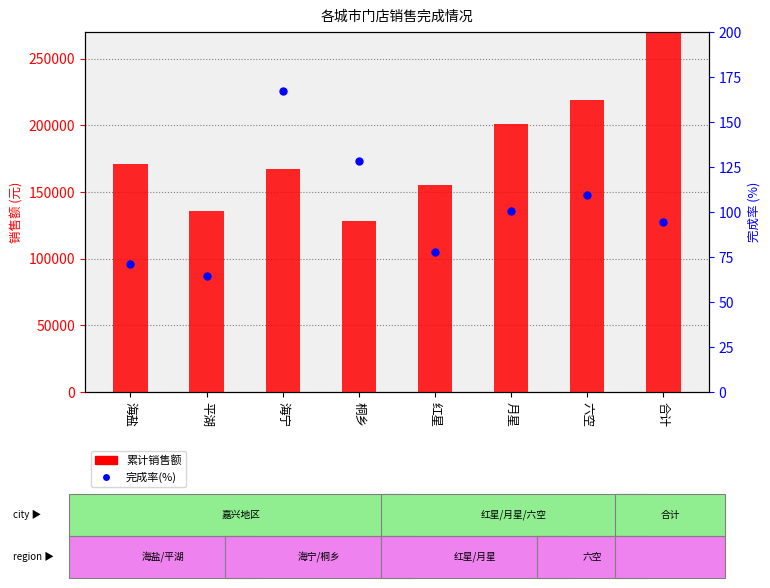

At which category is the sum across all series the highest?

合计